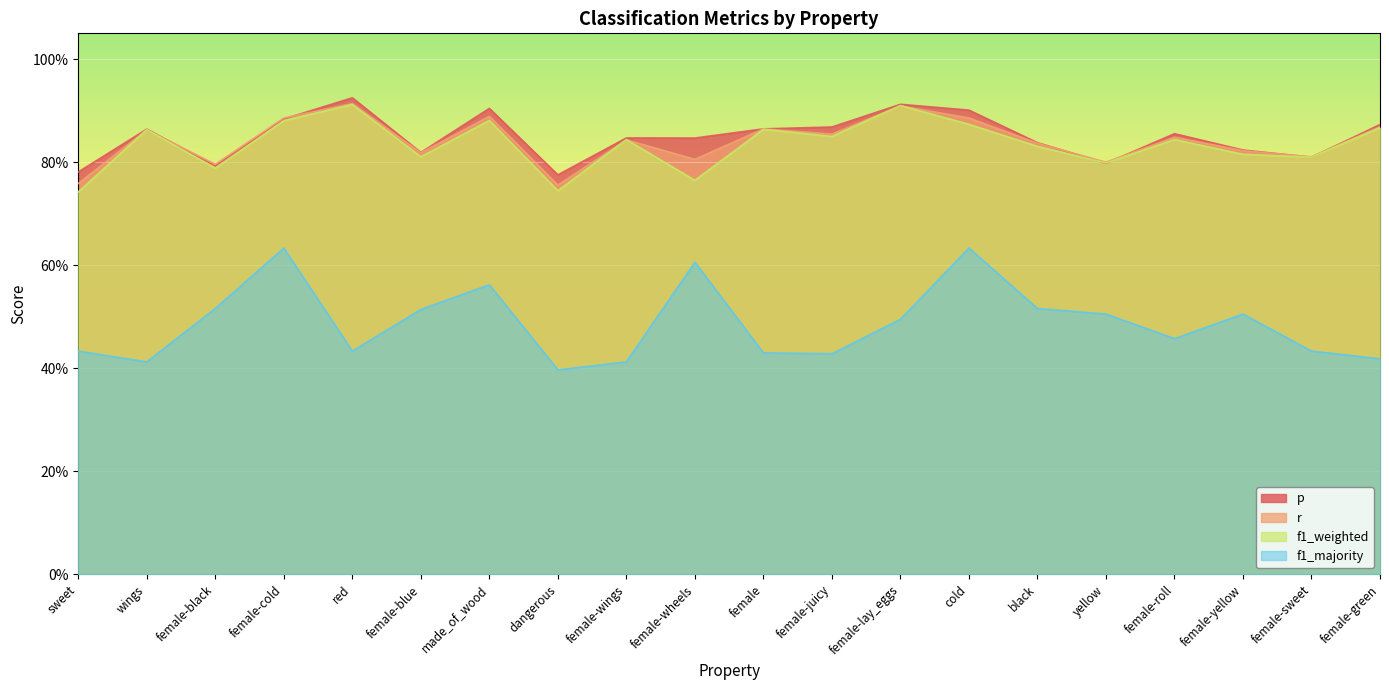

What is the average value of the p series?

0.8